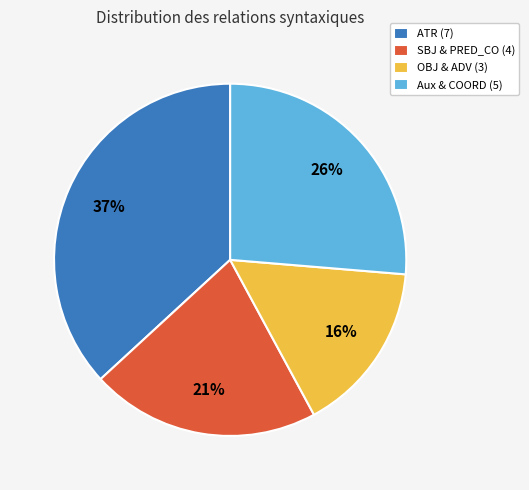

How many segments does this pie chart have?

4